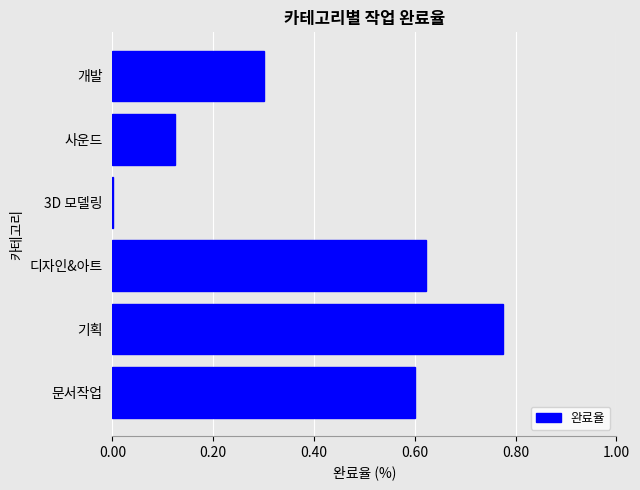

Which category has the highest value across all series?

기획